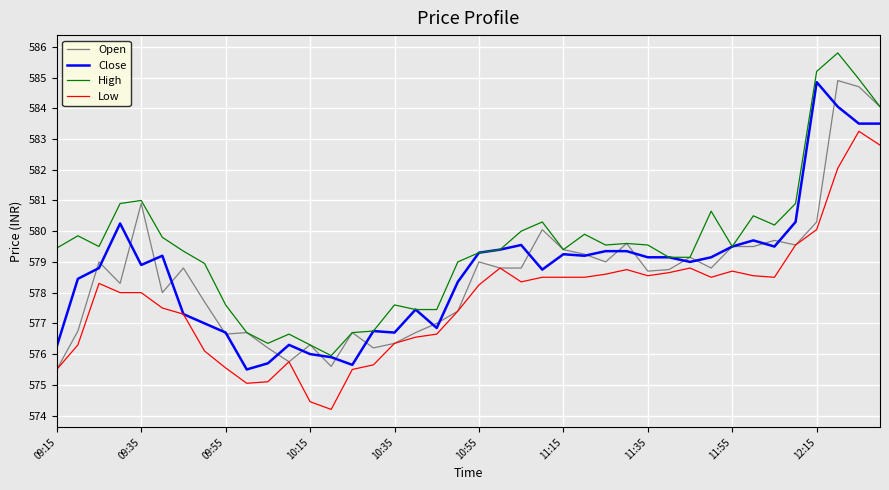

What is the greatest value displayed?

585.8